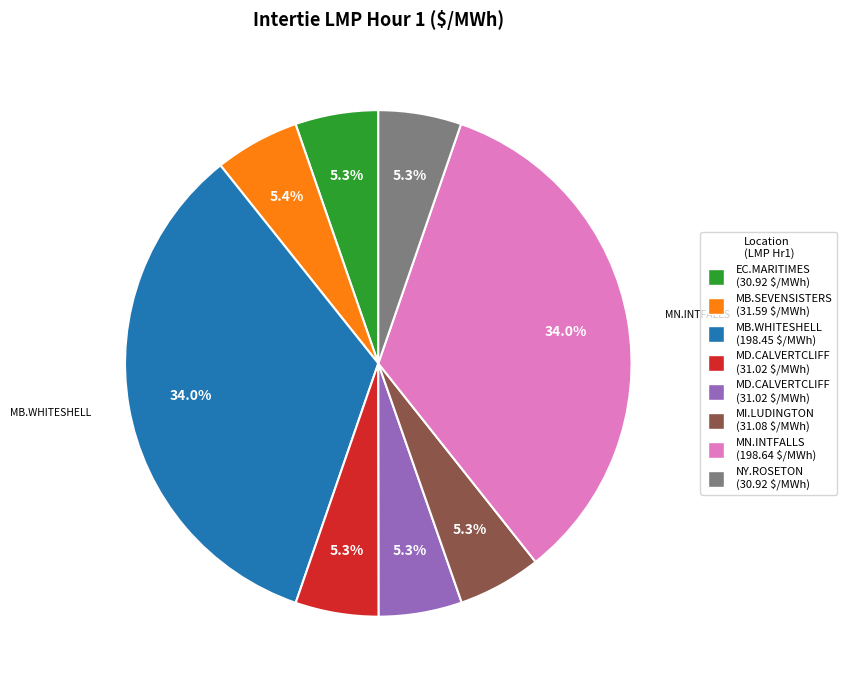

Does any single category account for the majority?

No